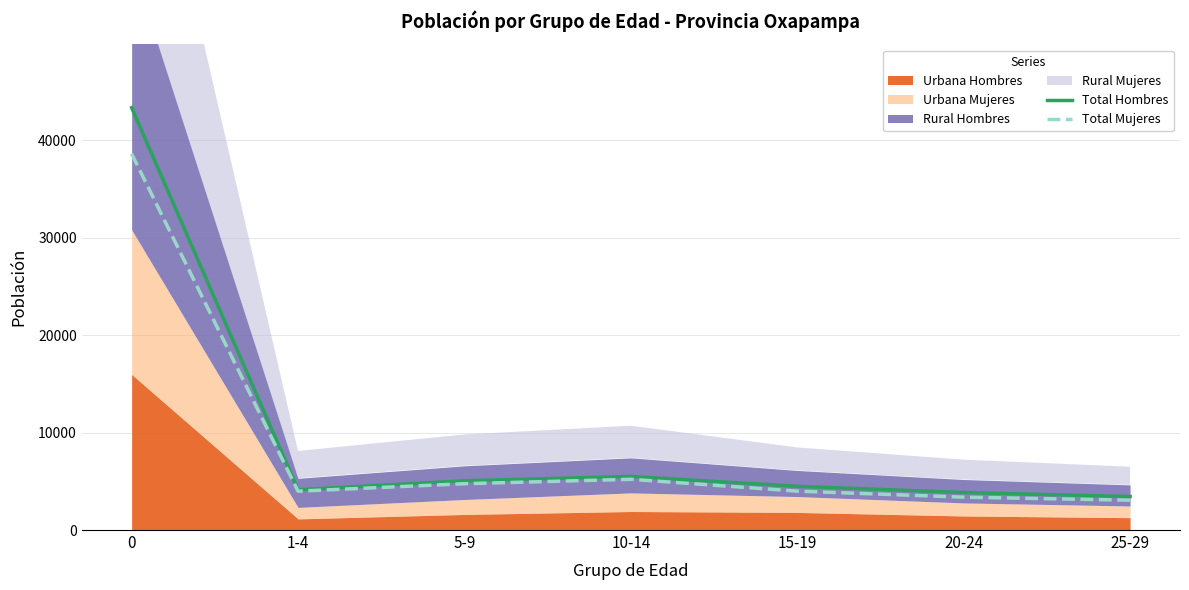

What is the label of the 1st point from the right?

25-29